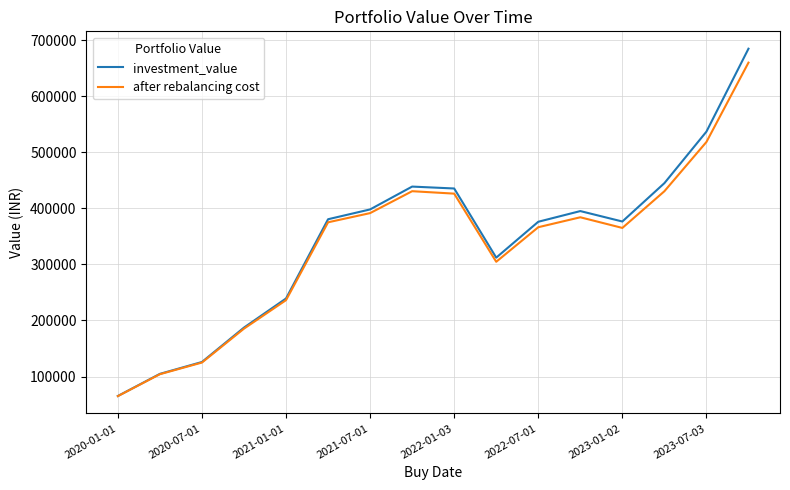

What is the minimum value for after rebalancing cost?

65059.9